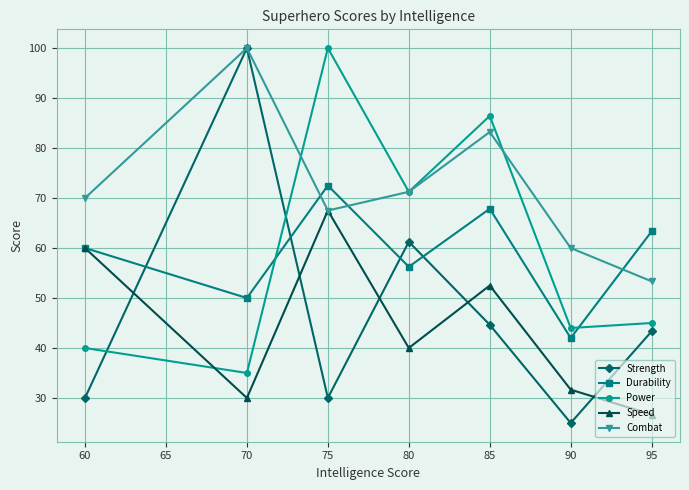

List the labels in order of Speed value, smallest first.

95, 70, 90, 80, 85, 60, 75